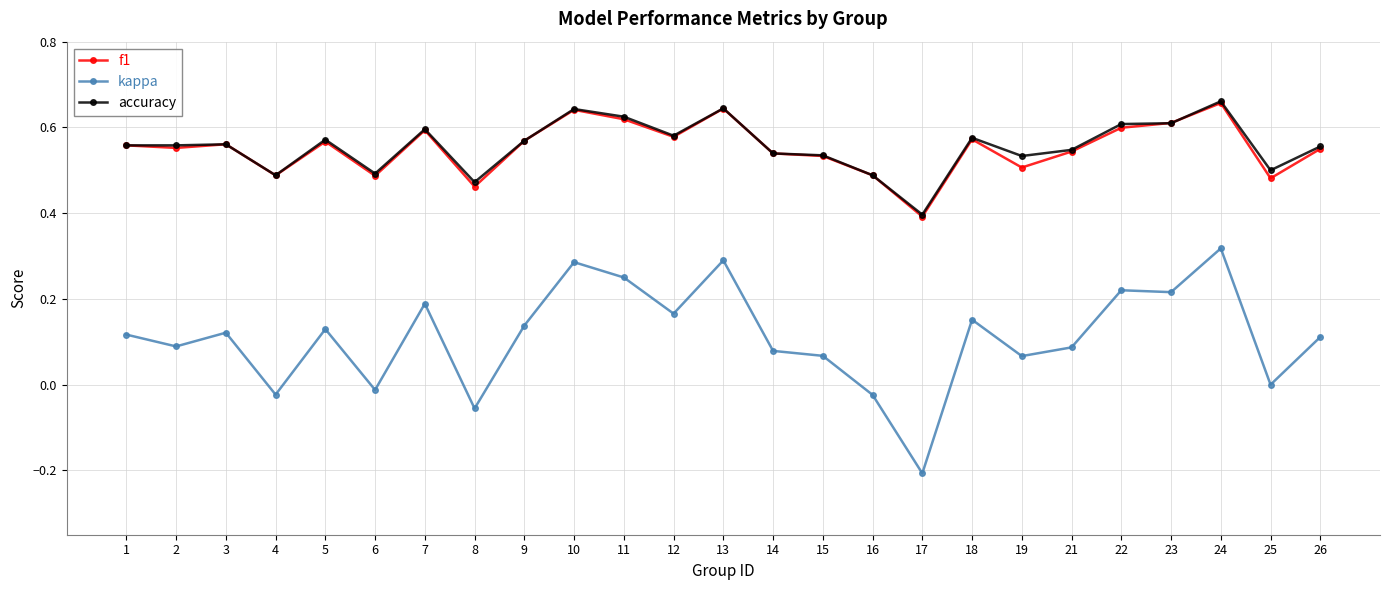

What is the total value across all series at 13?

1.6